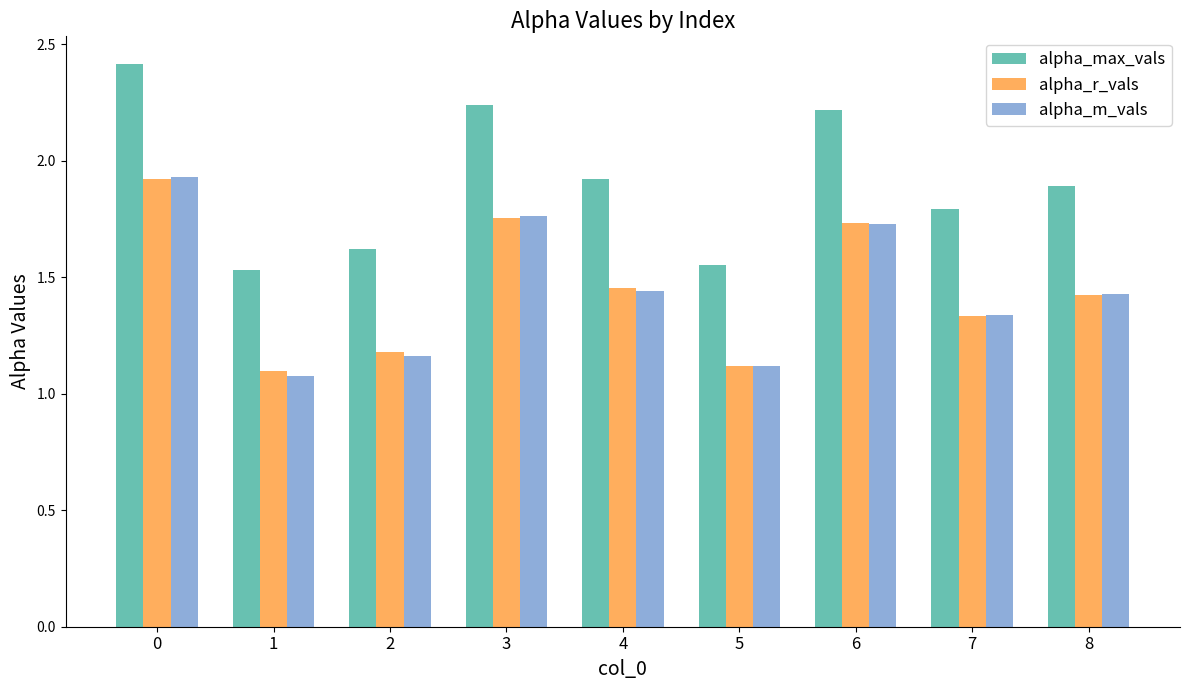

The value of alpha_m_vals at 1 is 0.5. True or false?

False